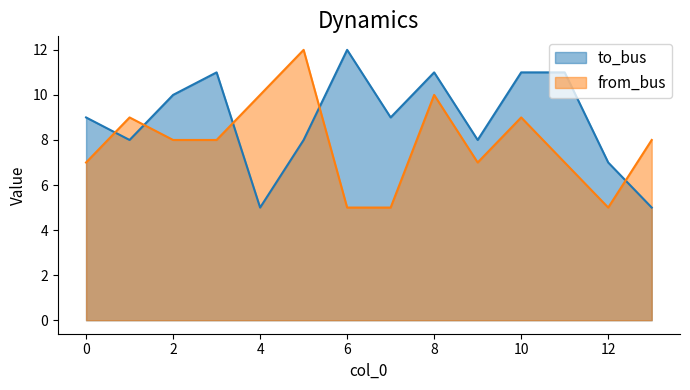

What is the difference between the highest and lowest values at 13?

3